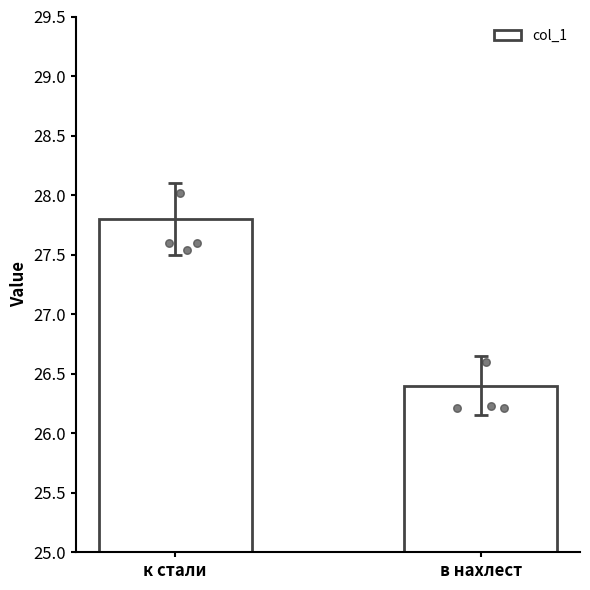

What is the change in value from к стали to в нахлест?

-1.4